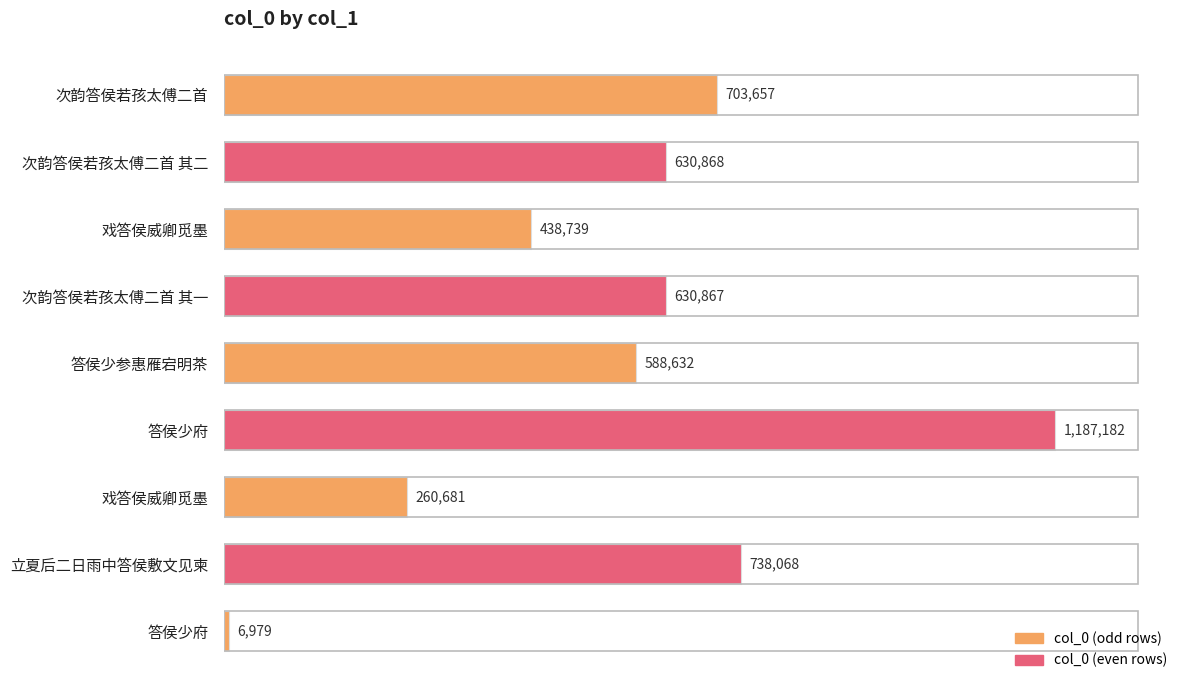

Are the bars horizontal?

Yes